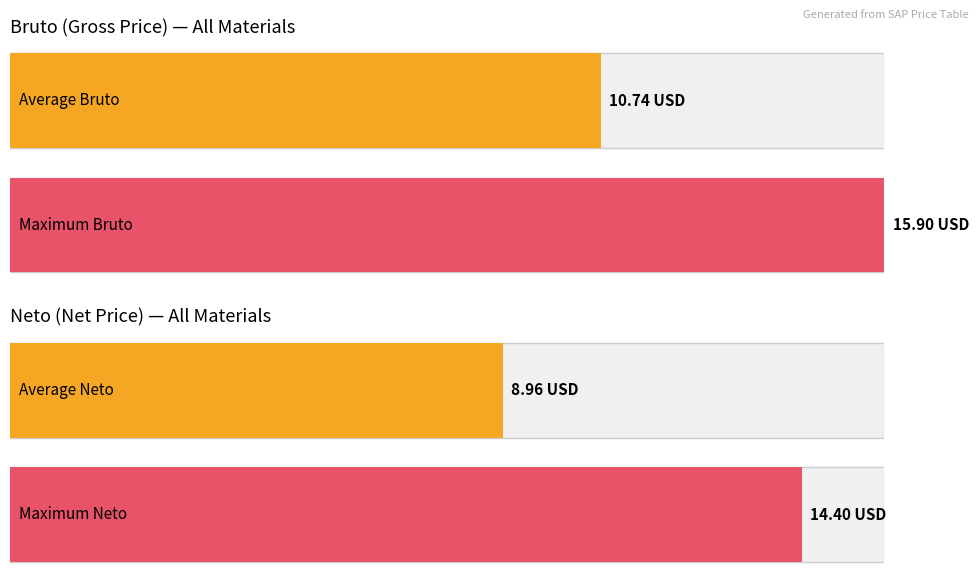

What is the average value of the Neto series?

9.0